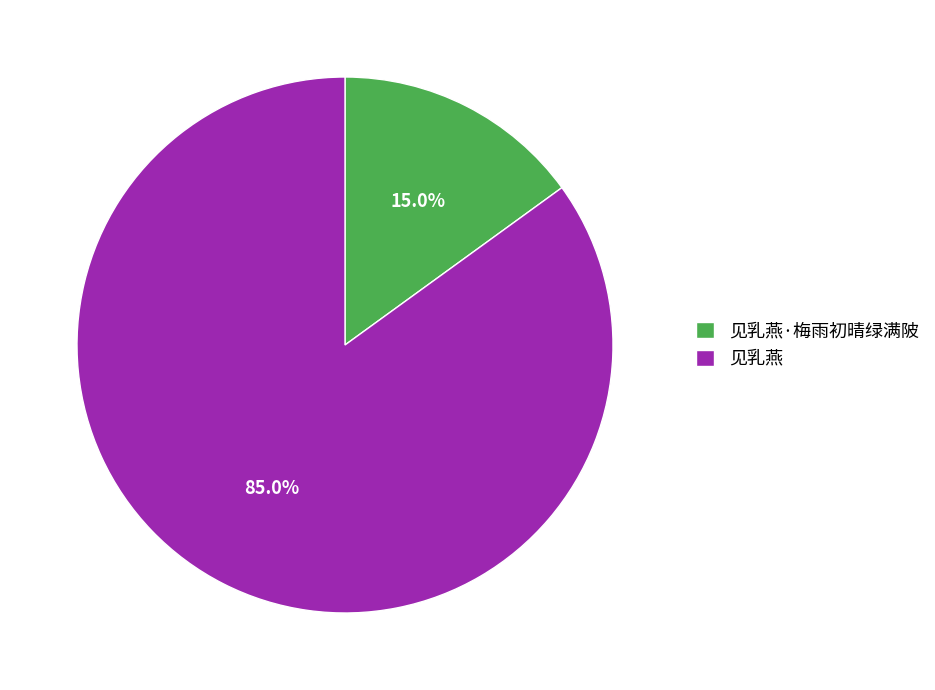

Does 见乳燕 represent more than half of the total?

Yes